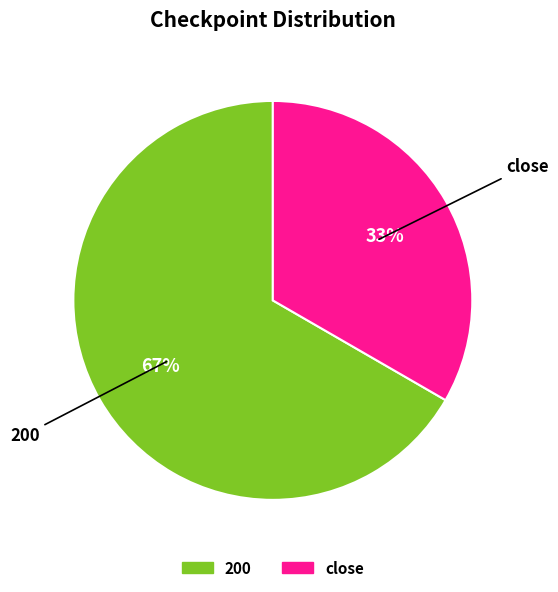

Which has a higher value, close or 200?

200